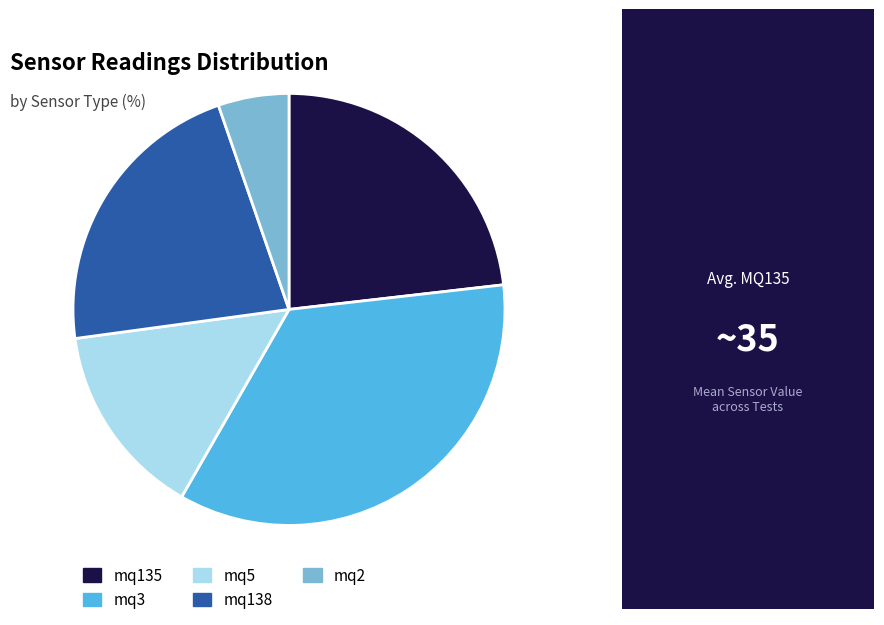

True or false: mq2 accounts for 1% of the total.

False